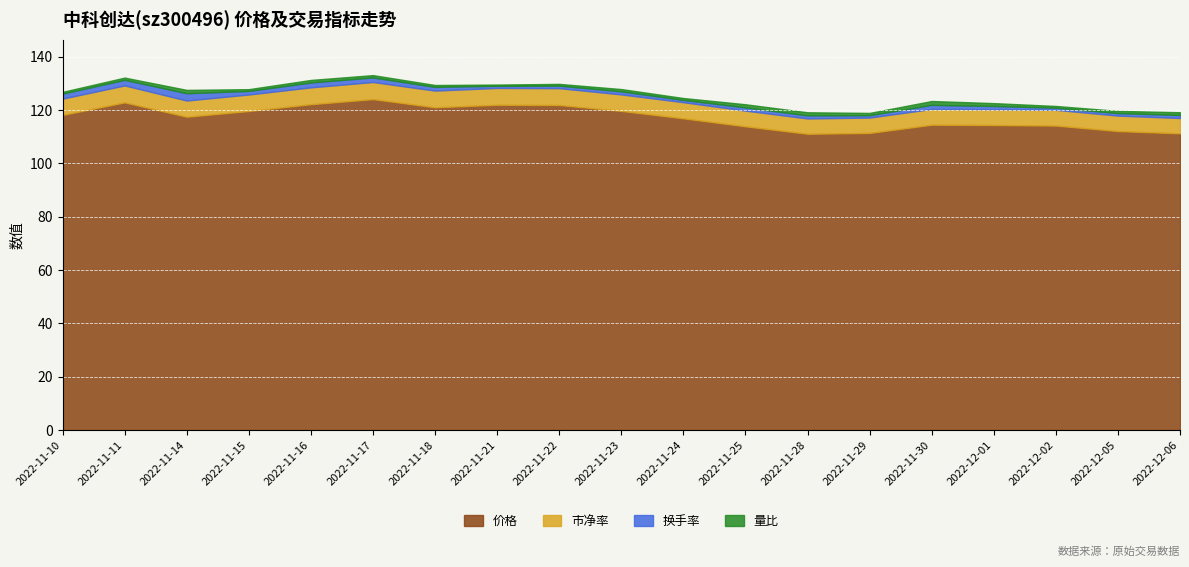

True or false: 换手率 and 价格 cross at least once.

False